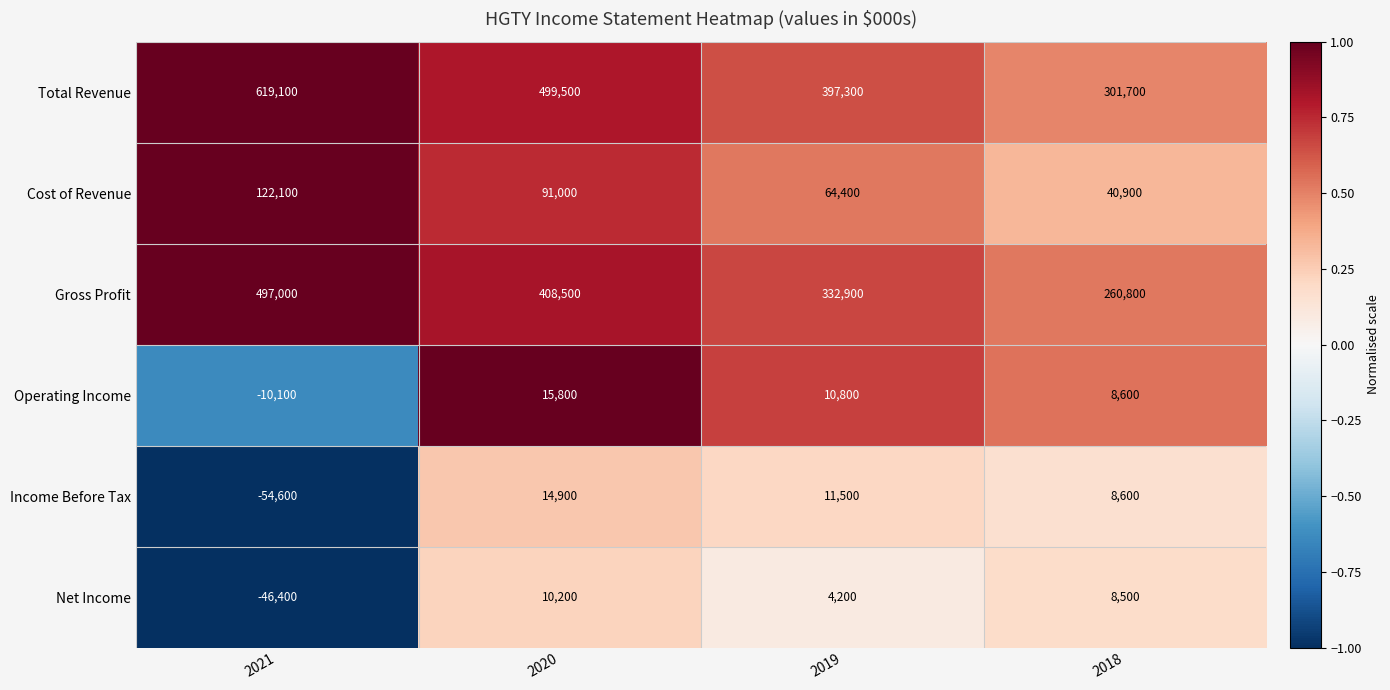

The Total Revenue series shows 1034658 at 2021. True or false?

False